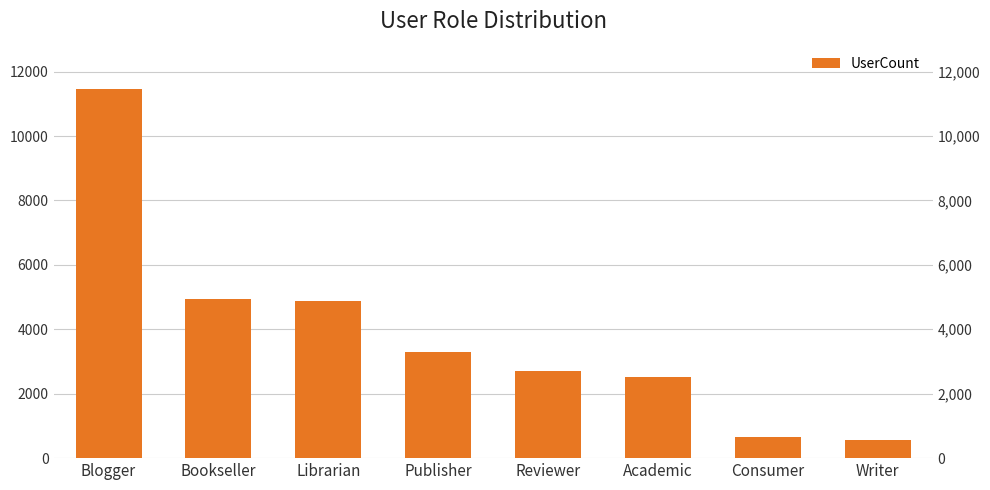

What is the ratio of the value at Bookseller to the value at Reviewer?

1.8